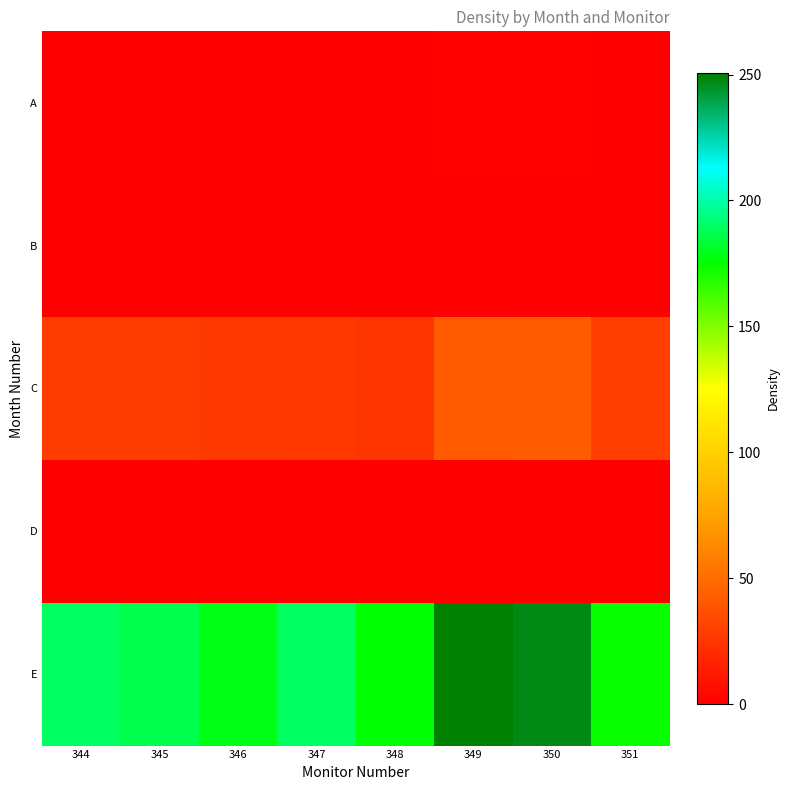

Reading right to left, extract all data points from this chart.

A: 351=0.8	350=1.8	349=1.3	348=0.8	347=0.0	346=0.5	345=0.5	344=0.5
B: 351=0.2	350=0.2	349=0.2	348=0.2	347=0.2	346=0.5	345=0.7	344=0.7
C: 351=29.1	350=42.5	349=41.5	348=24.9	347=26.4	346=27.1	345=27.9	344=27.9
D: 351=0.0	350=0.0	349=0.0	348=0.0	347=0.0	346=0.0	345=0.0	344=0.0
E: 351=173.8	350=247.2	349=250.7	348=176.0	347=189.2	346=179.1	345=187.0	344=189.5